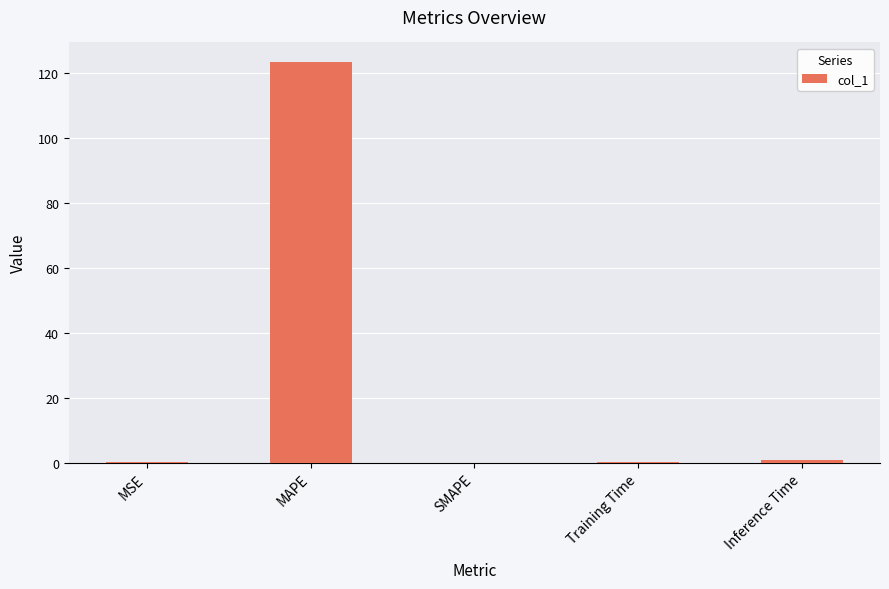

Between MAPE and Inference Time, which is larger?

MAPE